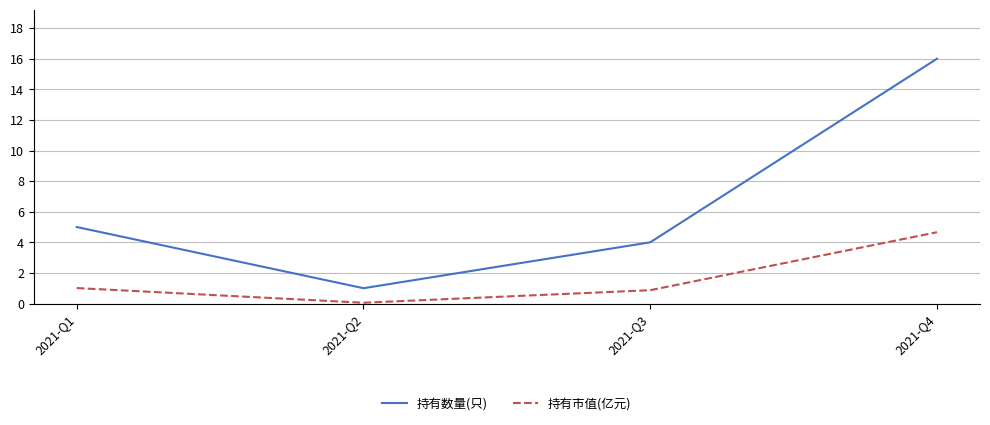

What is the total value across all series at 2021-Q2?

1.1